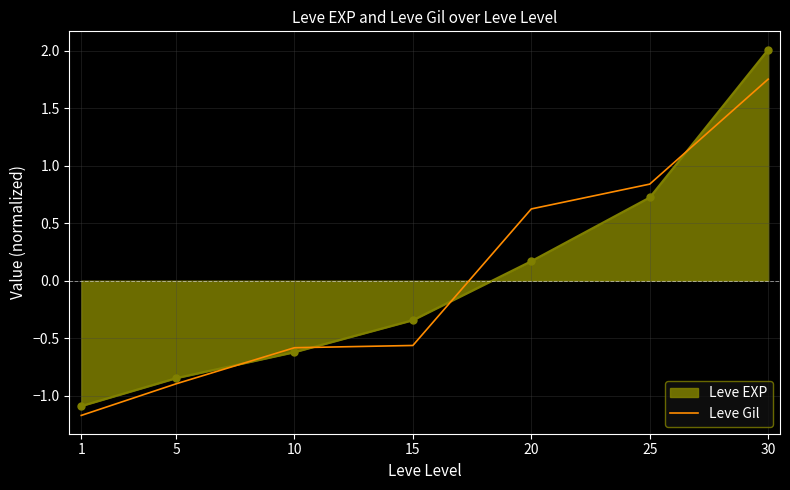

What is the difference between the maximum and minimum values in the Leve EXP series?

3.1